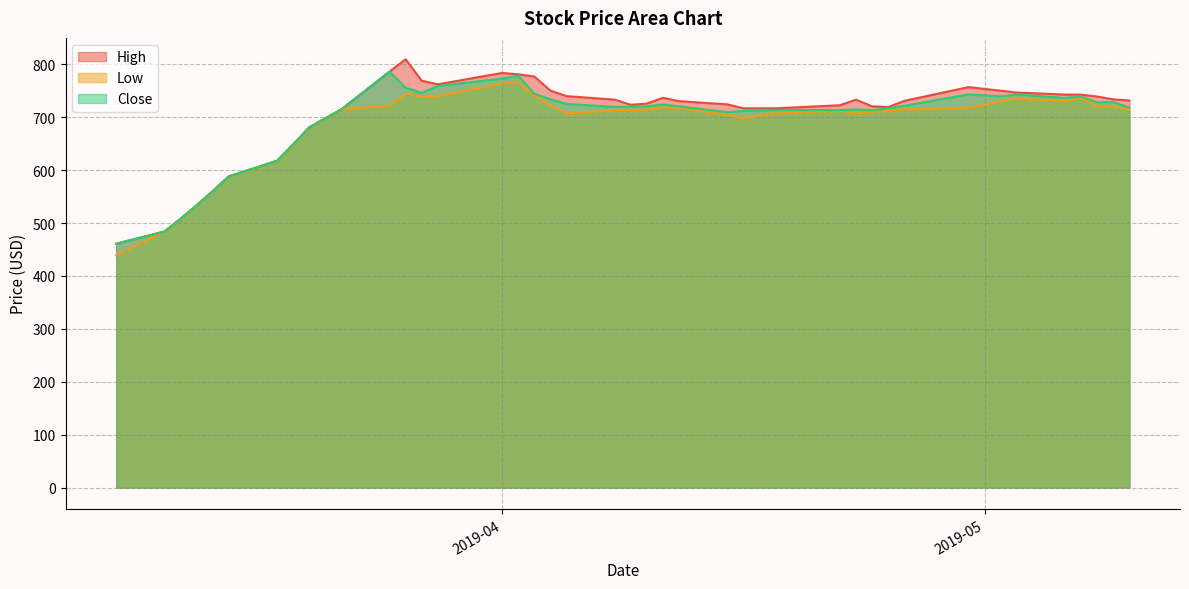

What is the maximum value shown in the chart?

809.6